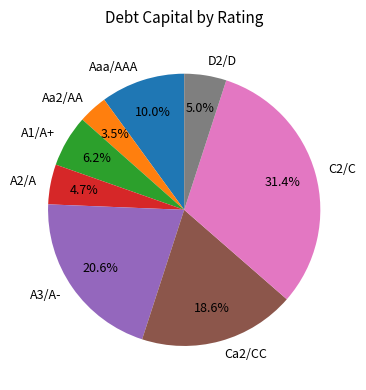

Which slice is the largest?

C2/C